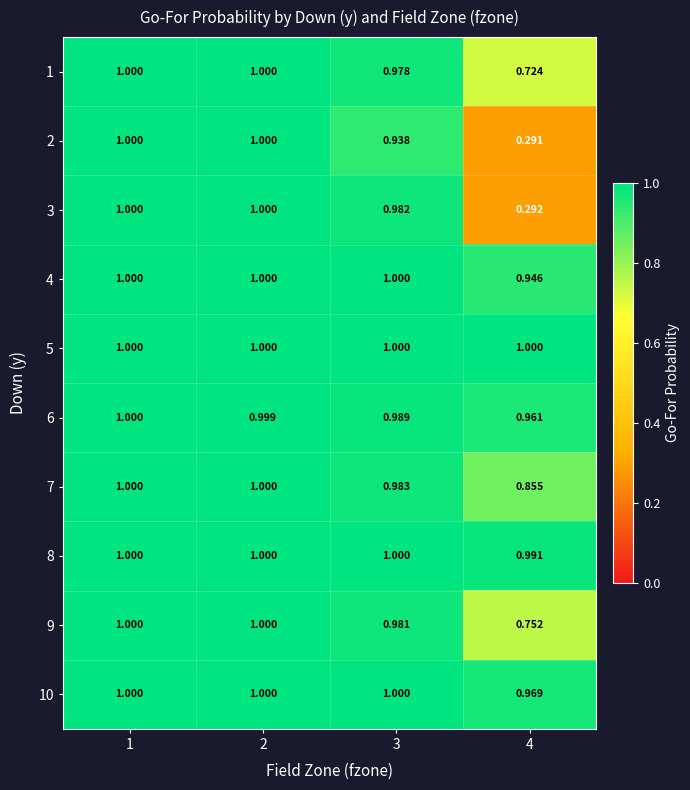

Reading left to right, extract all data points from this chart.

1: 1=1.0	2=1.0	3=1.0	4=0.7
2: 1=1.0	2=1.0	3=0.9	4=0.3
3: 1=1.0	2=1.0	3=1.0	4=0.3
4: 1=1.0	2=1.0	3=1.0	4=0.9
5: 1=1.0	2=1.0	3=1.0	4=1.0
6: 1=1.0	2=1.0	3=1.0	4=1.0
7: 1=1.0	2=1.0	3=1.0	4=0.9
8: 1=1.0	2=1.0	3=1.0	4=1.0
9: 1=1.0	2=1.0	3=1.0	4=0.8
10: 1=1.0	2=1.0	3=1.0	4=1.0